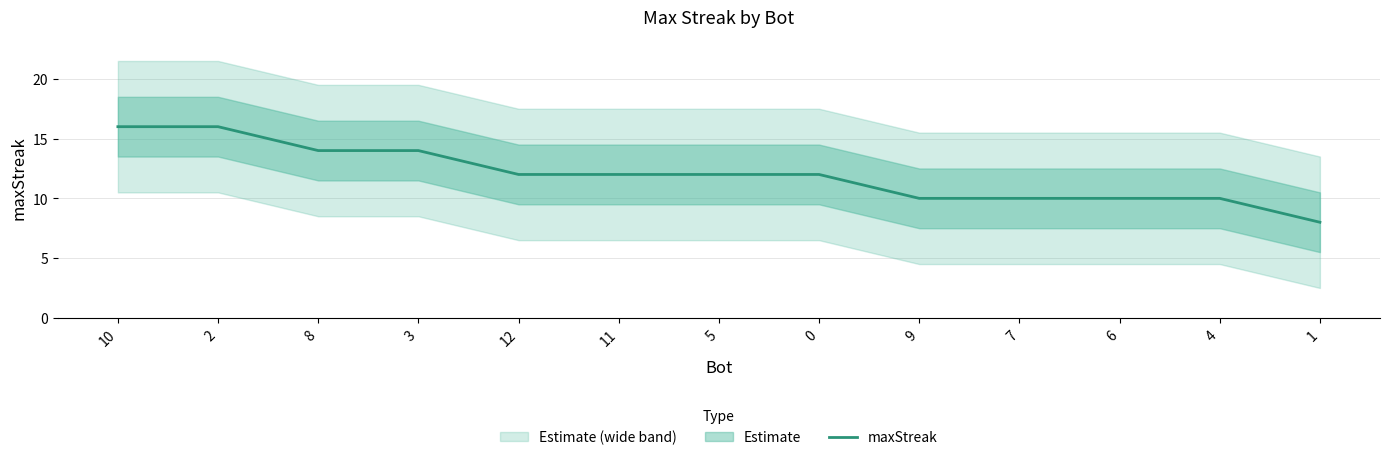

What is the difference between the maximum and minimum values?

8